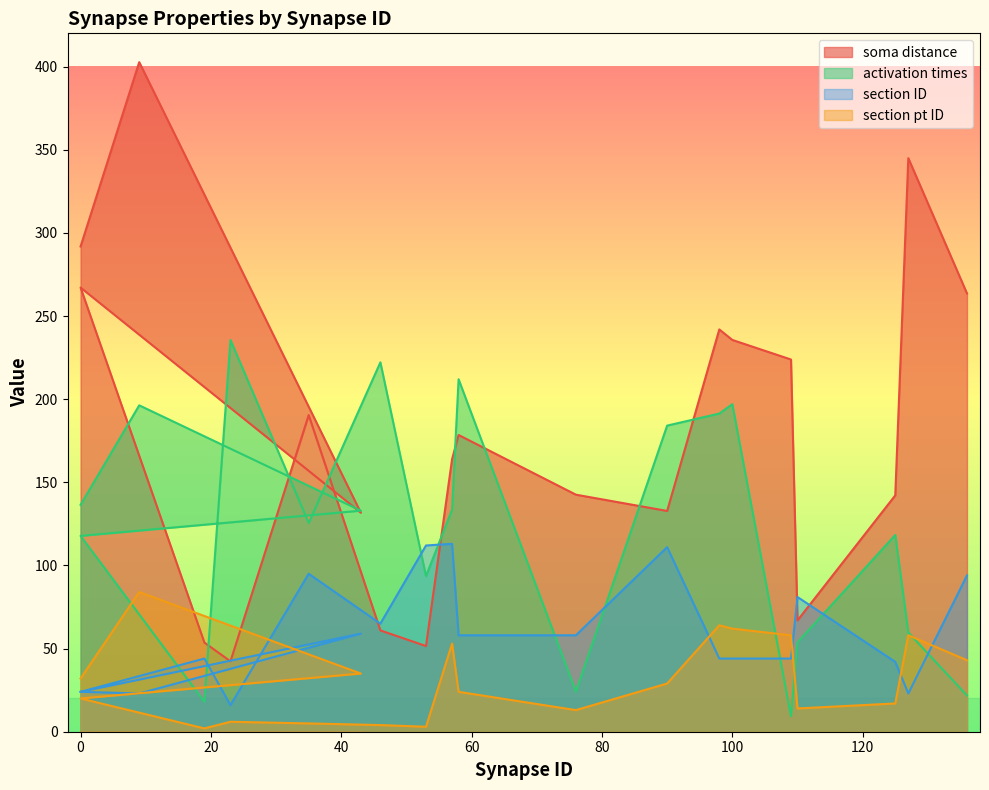

Count the number of data series in this chart.

4